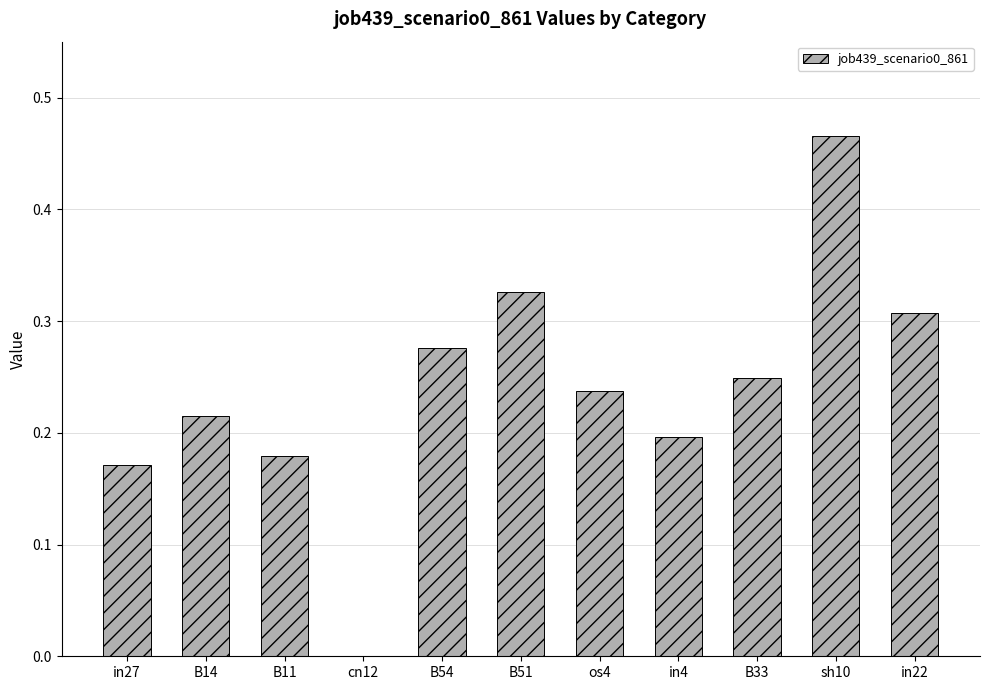

How many values exceed 0?

10